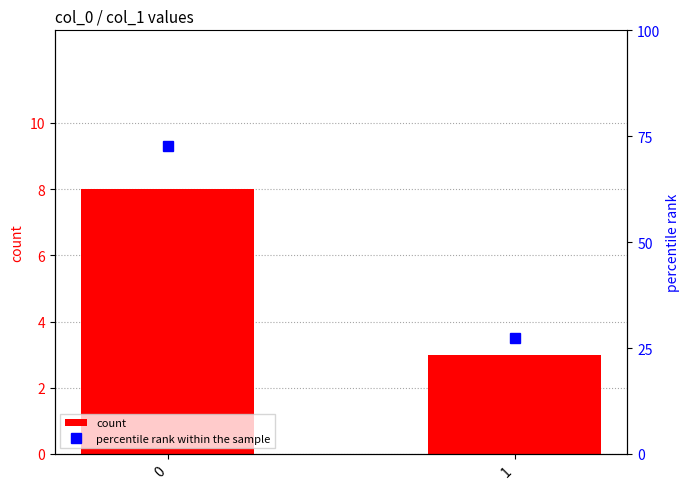

Where is percentile rank within the sample nearest to the value 50?

1